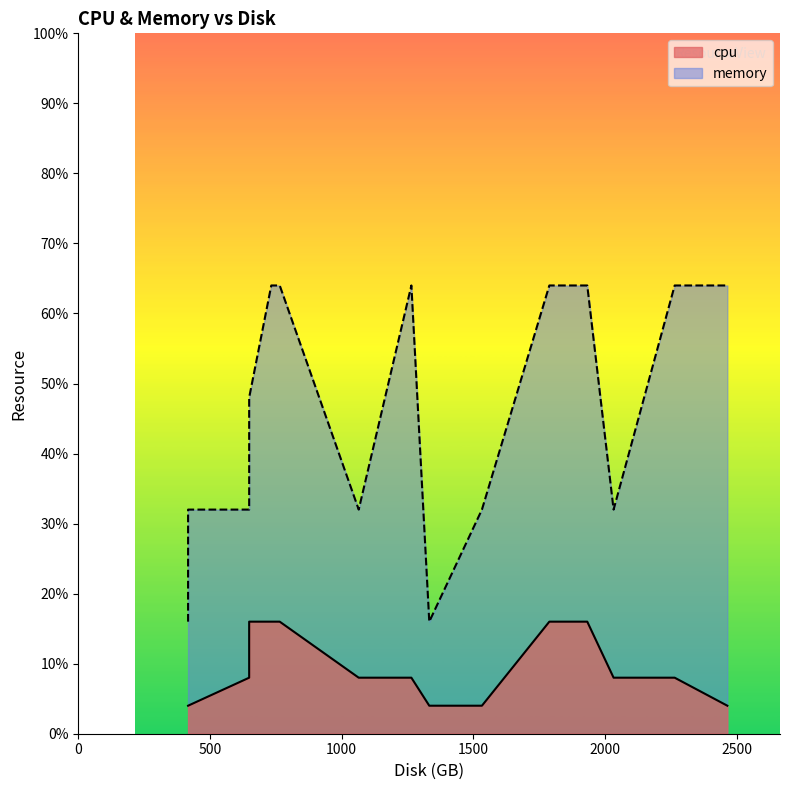

List the series in order of their peak value, highest first.

memory, cpu